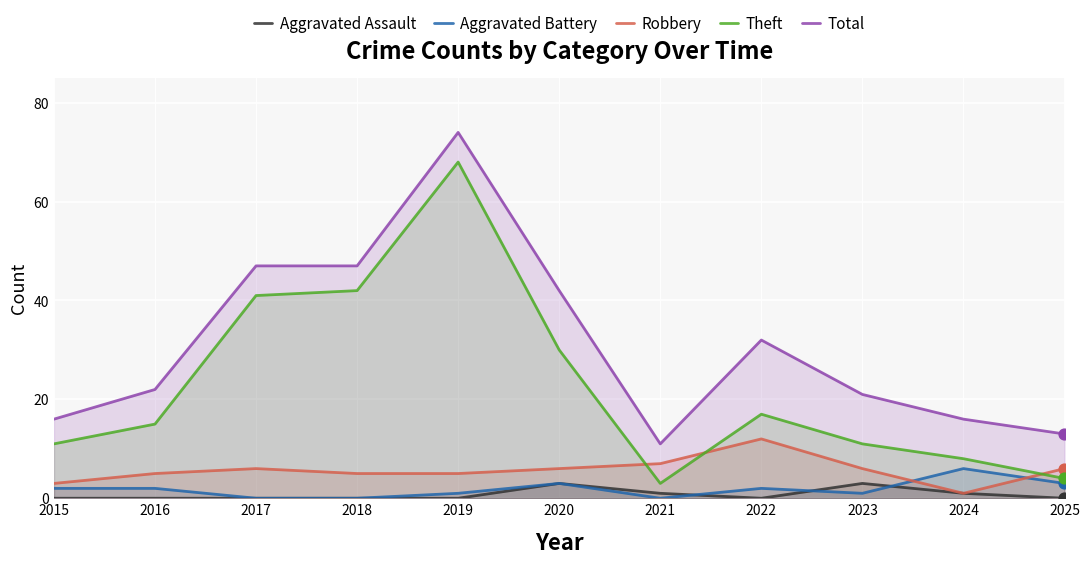

Which series has the largest total across all categories?

Total